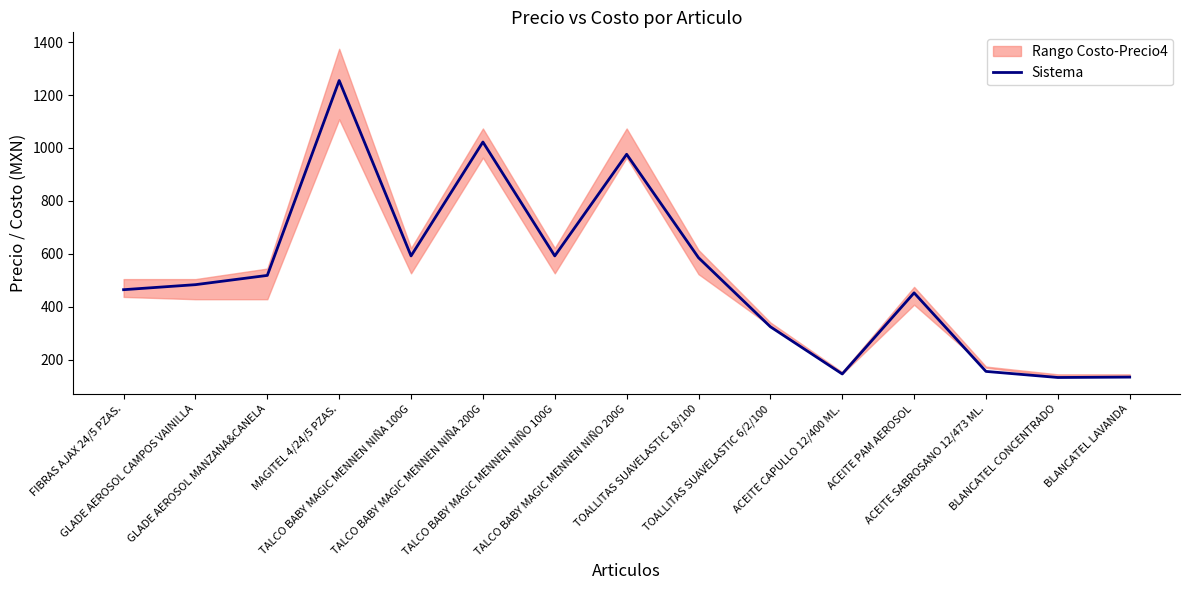

How many interior local peaks (higher than both neighbors) does the data have?

4